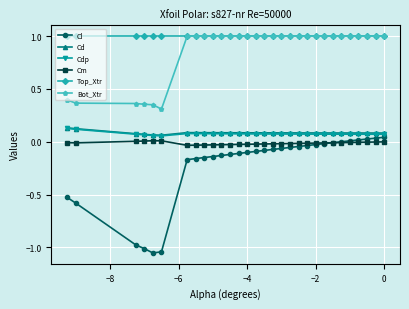

True or false: Cl and Top_Xtr cross at least once.

False